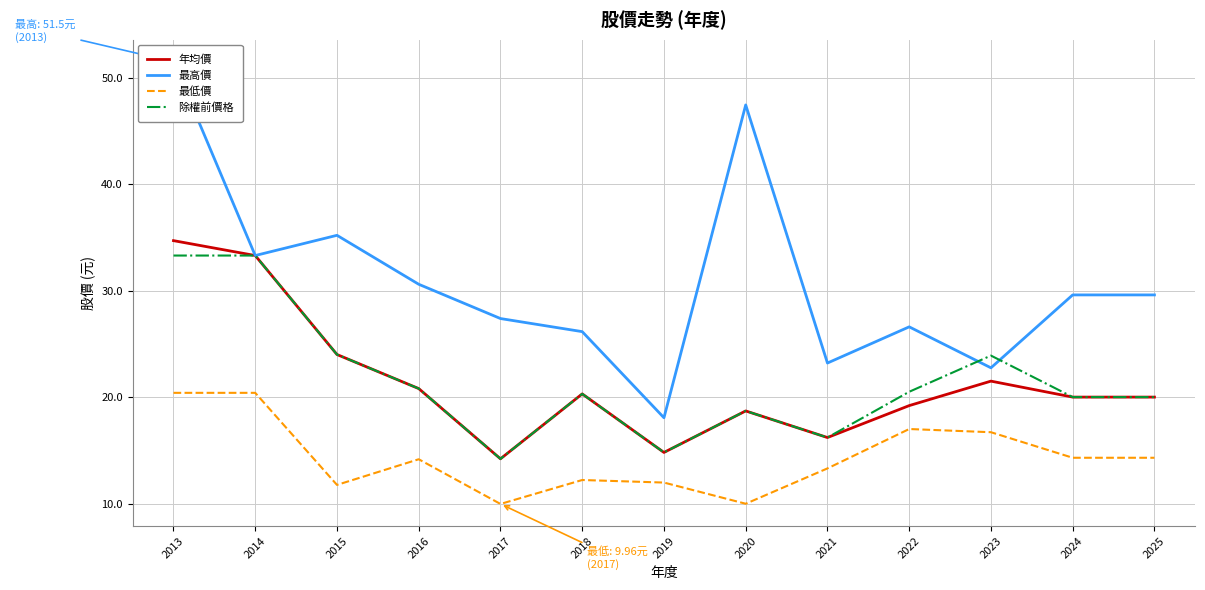

What is the value of the 年均價 point at the 4th from the left?

20.8